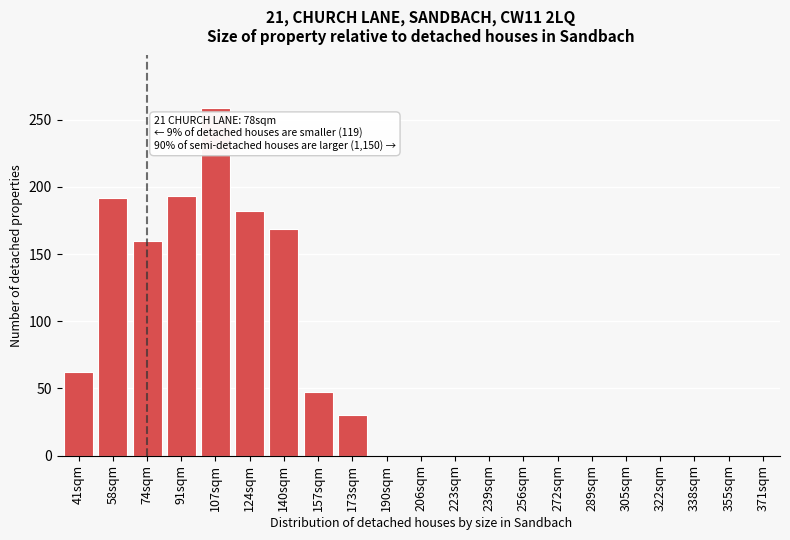

The value at 74sqm is 55. True or false?

False